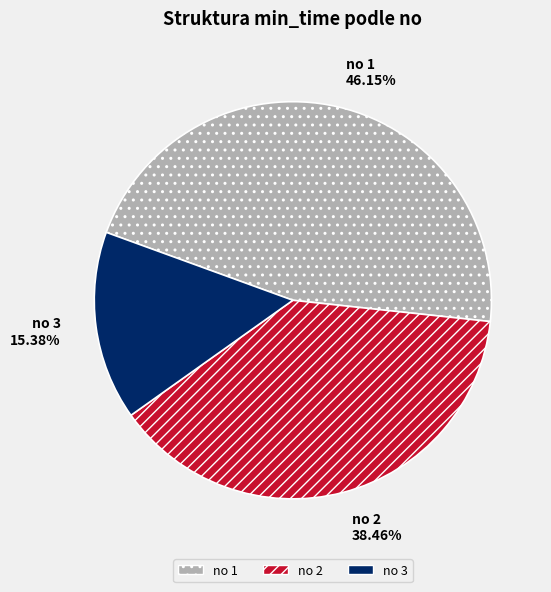

Count the number of slices in the pie.

3